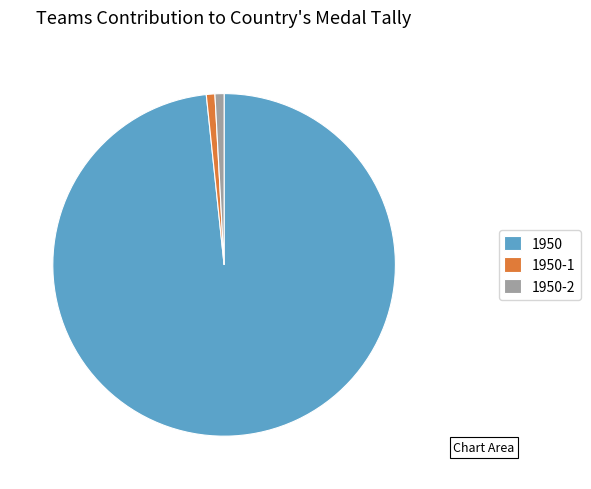

Which category has the biggest portion of the pie?

1950